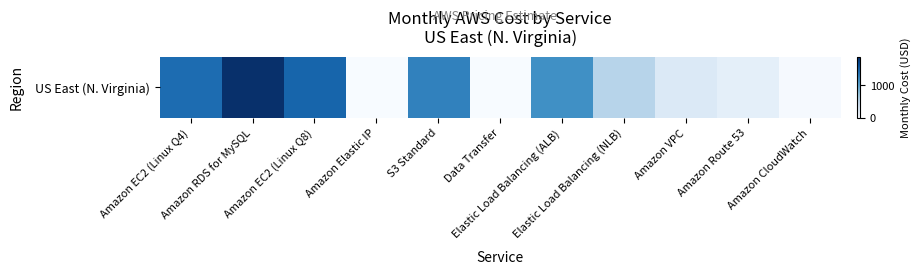

The value at Amazon EC2 (Linux Q8) is 1492.0. True or false?

True